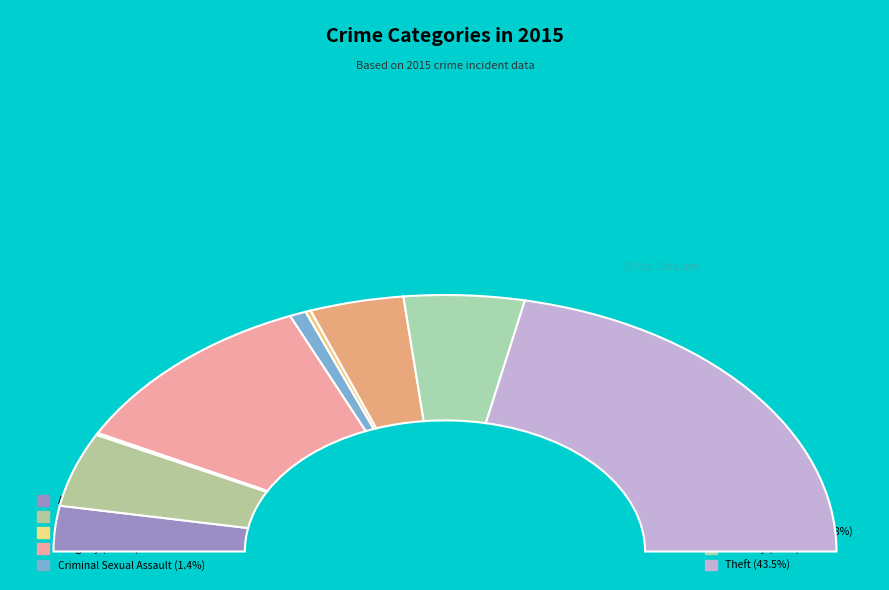

Count the number of slices in the pie.

9